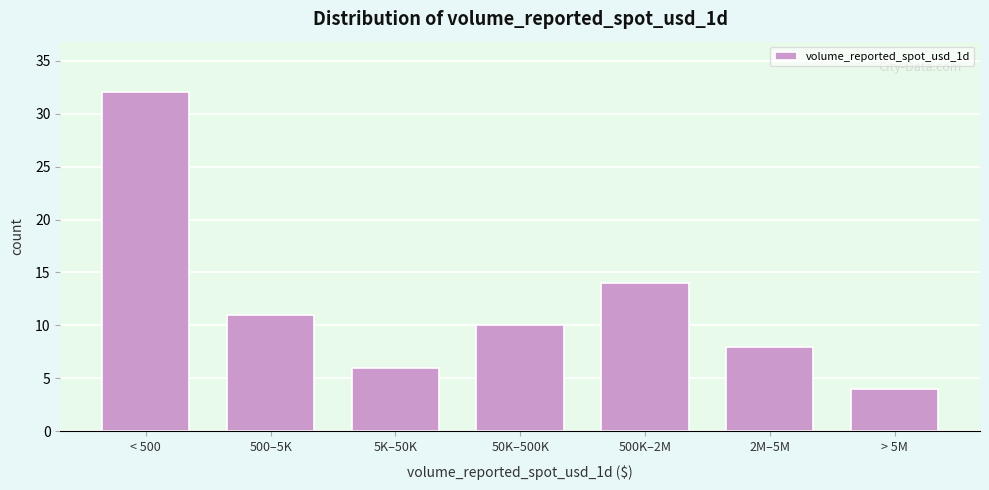

Reading left to right, what are all the values shown in this chart?

32	11	6	10	14	8	4